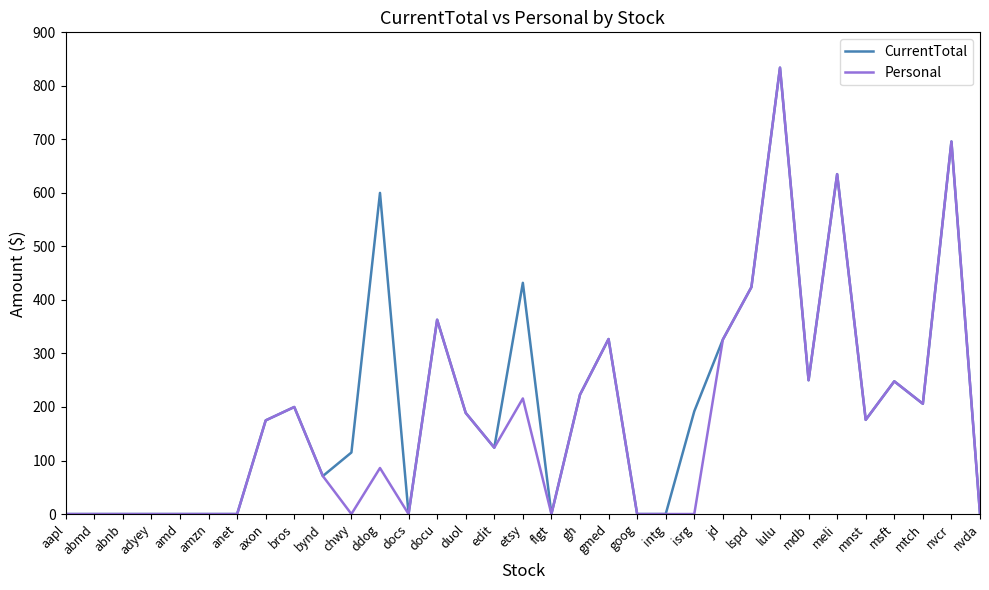

What is the difference between the Personal values at lspd and edit?

300